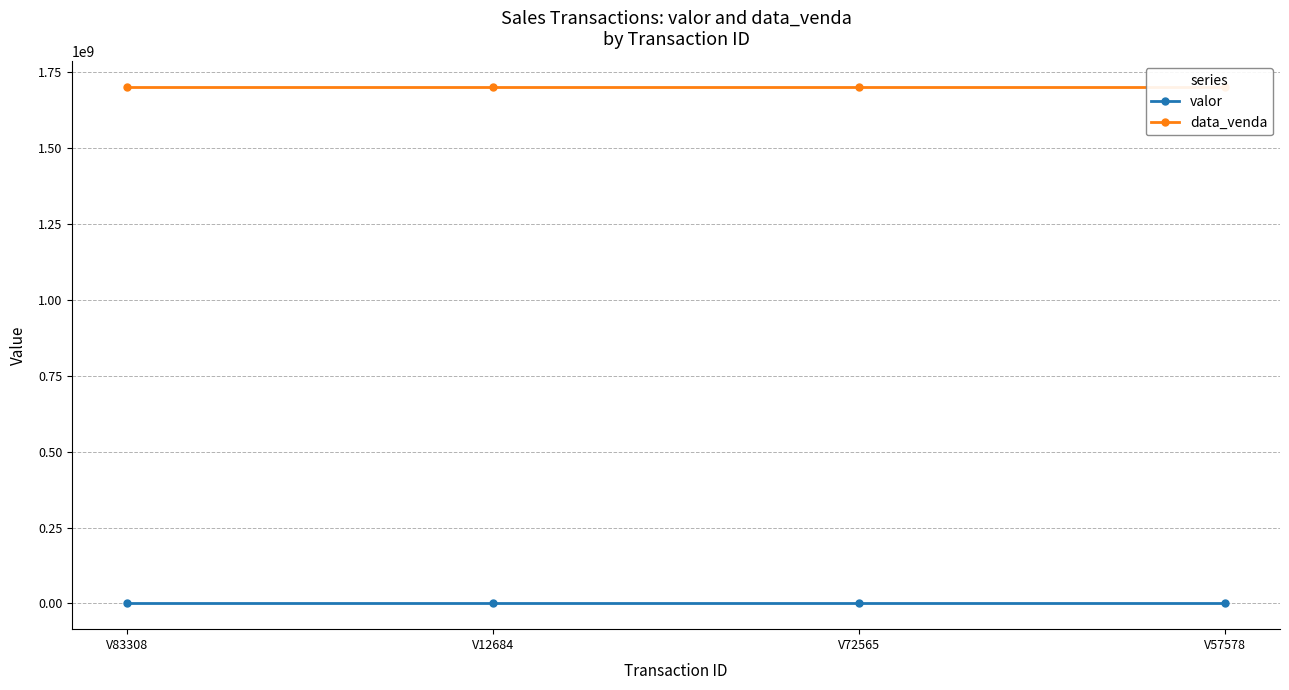

Rank the categories by data_venda value from lowest to highest.

V83308, V12684, V72565, V57578